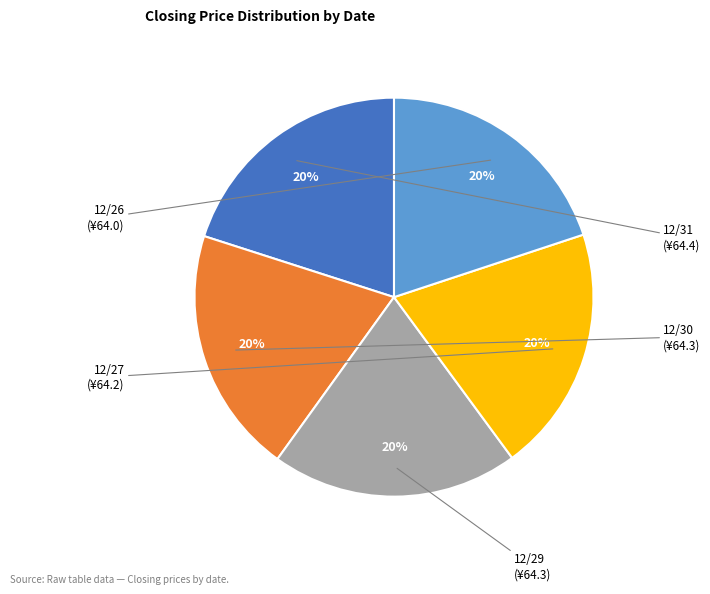

Is there a majority slice in this chart?

No